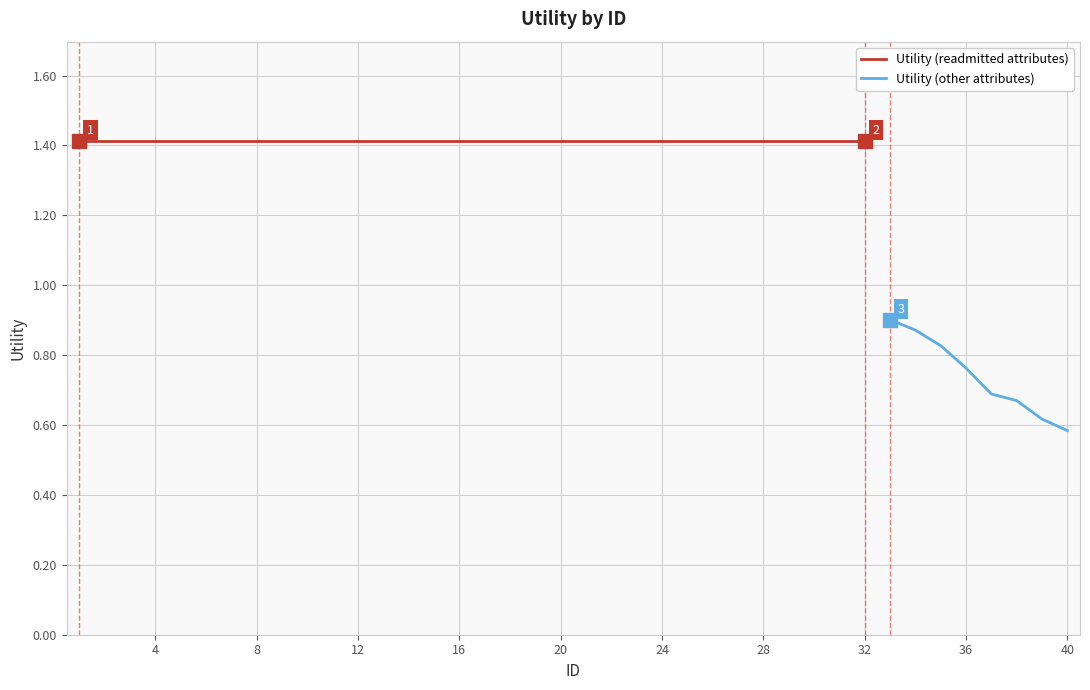

What is the change in value from 5 to 38?

-0.7